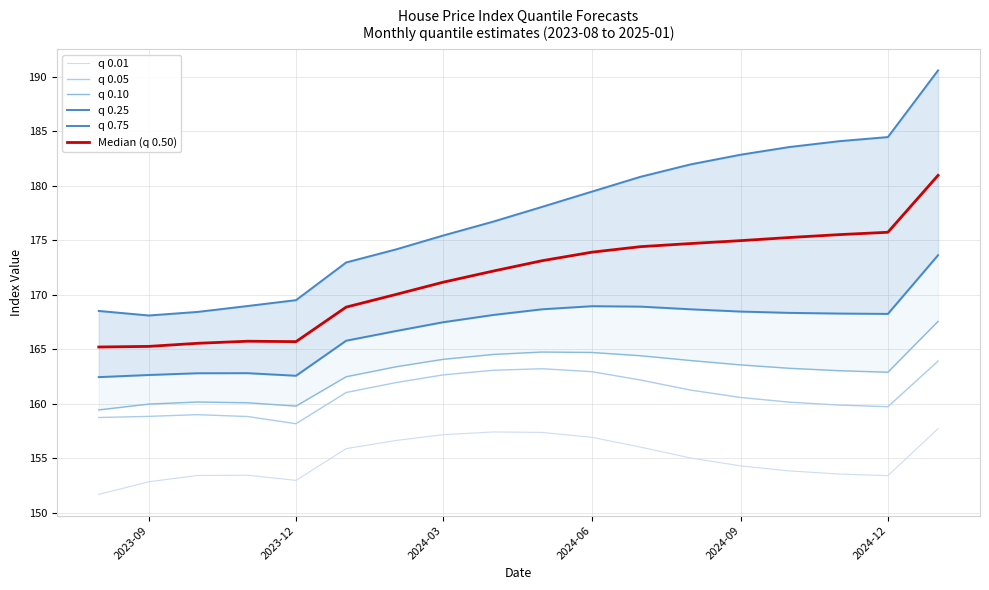

True or false: q 0.75 and Median (q 0.50) cross at least once.

False